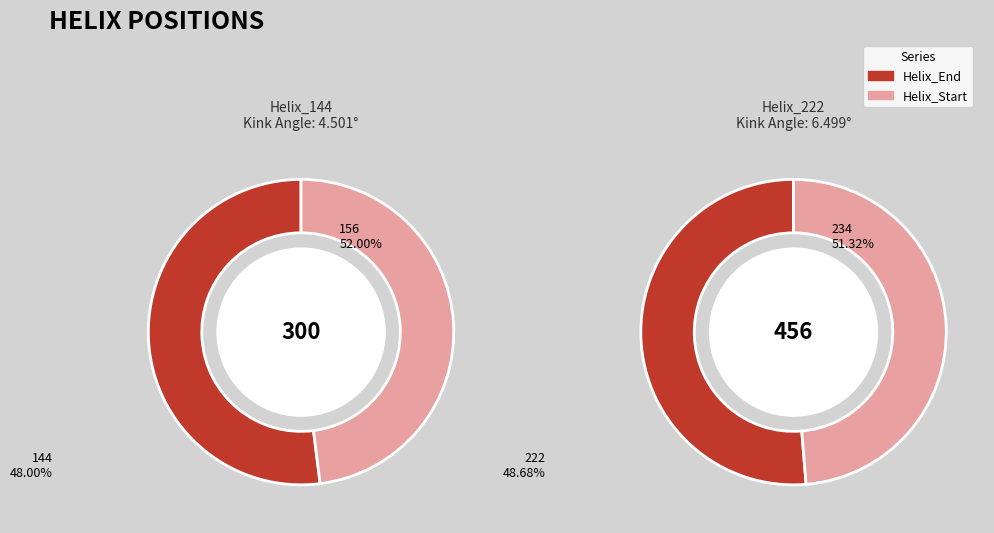

What is the smallest slice in the pie chart?

144